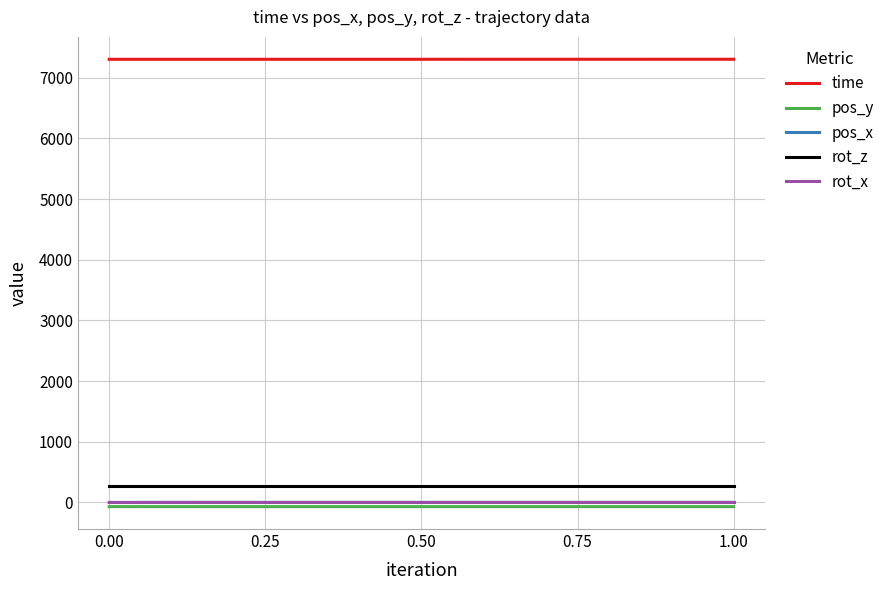

Which series has the largest total across all categories?

time